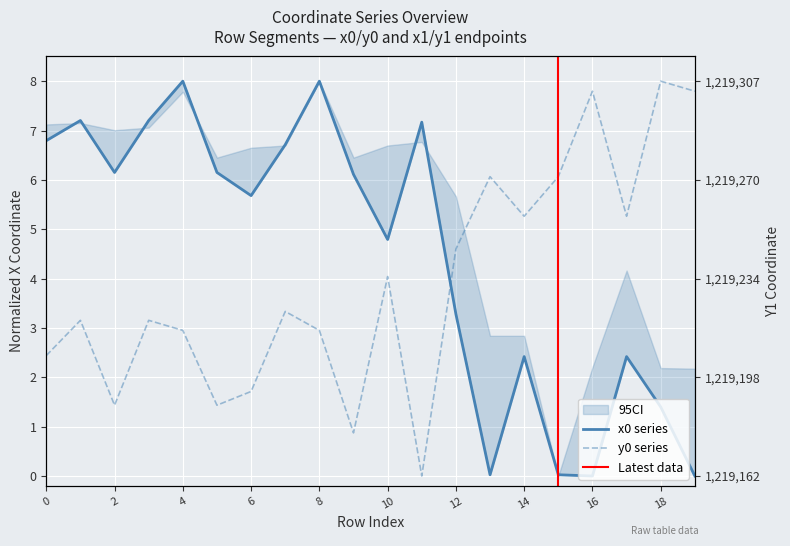

How many lines are shown in the chart?

3